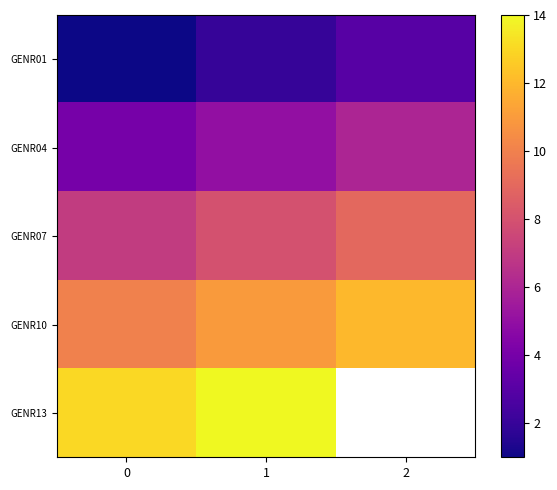

What is the maximum value shown in the chart?

14.0